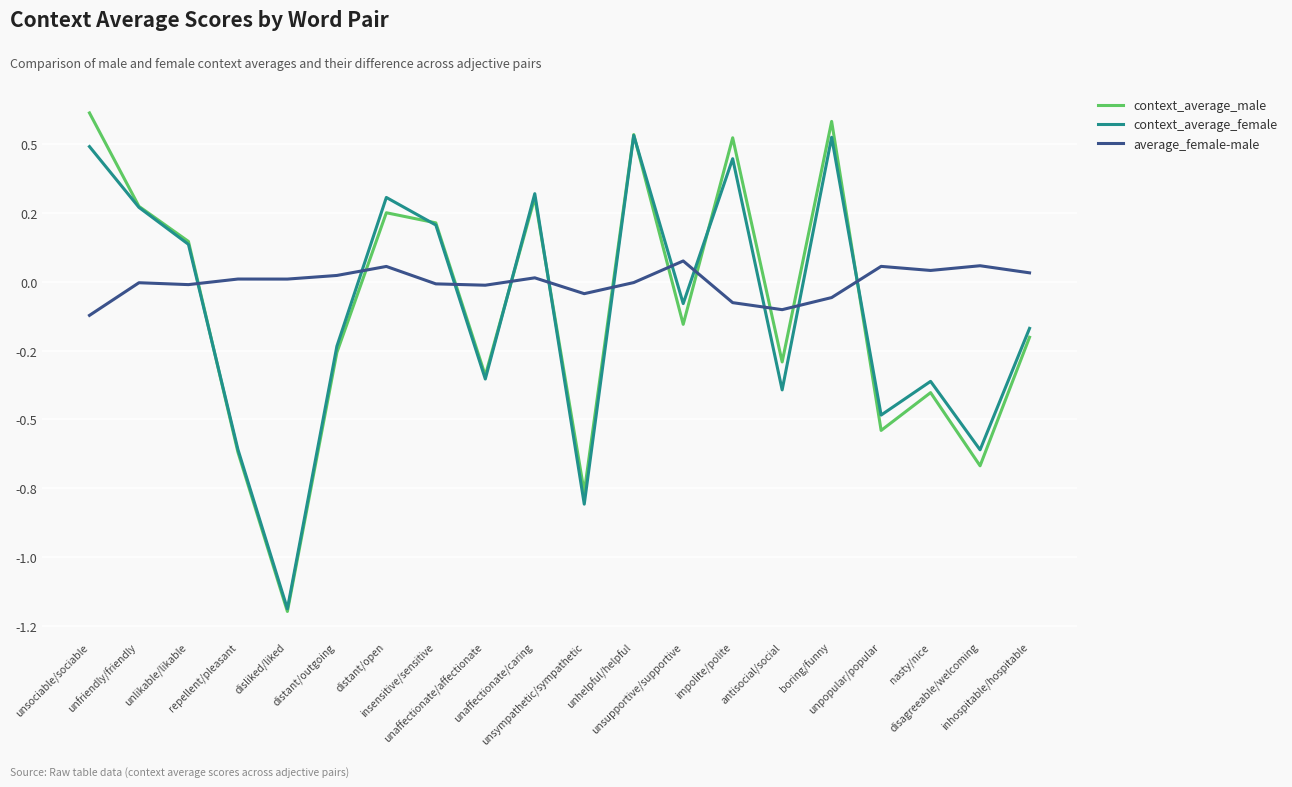

Which has a higher value, unlikable/likable or impolite/polite?

impolite/polite